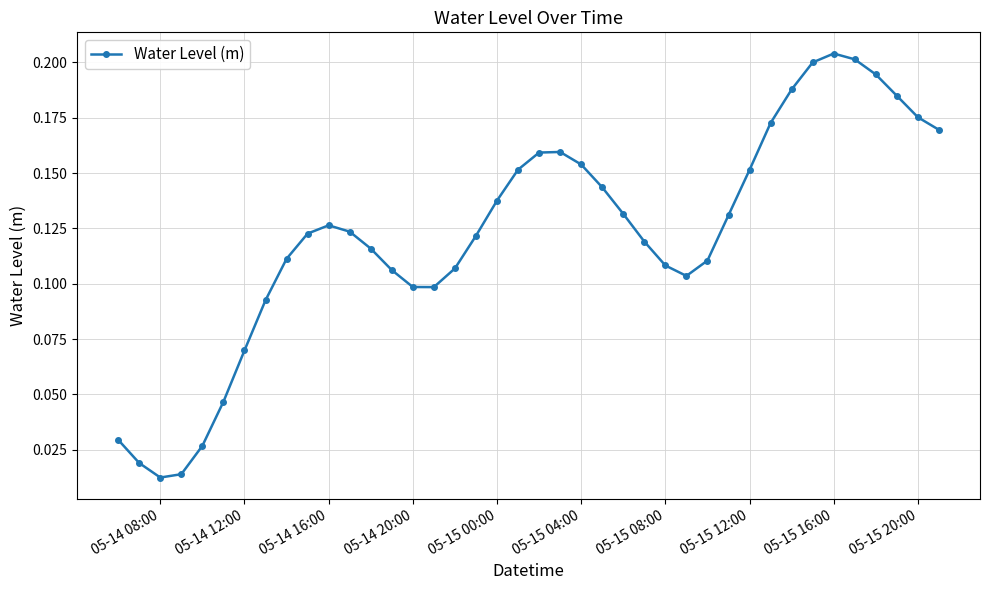

What is the sum of all values?

4.9